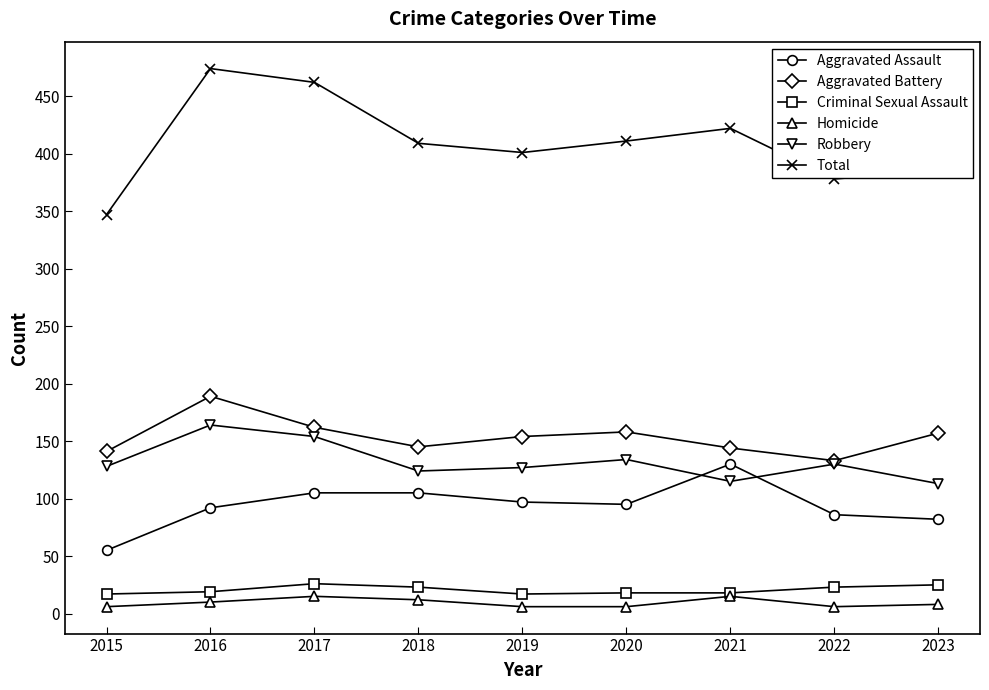

The Robbery series shows 40 at 2017. True or false?

False